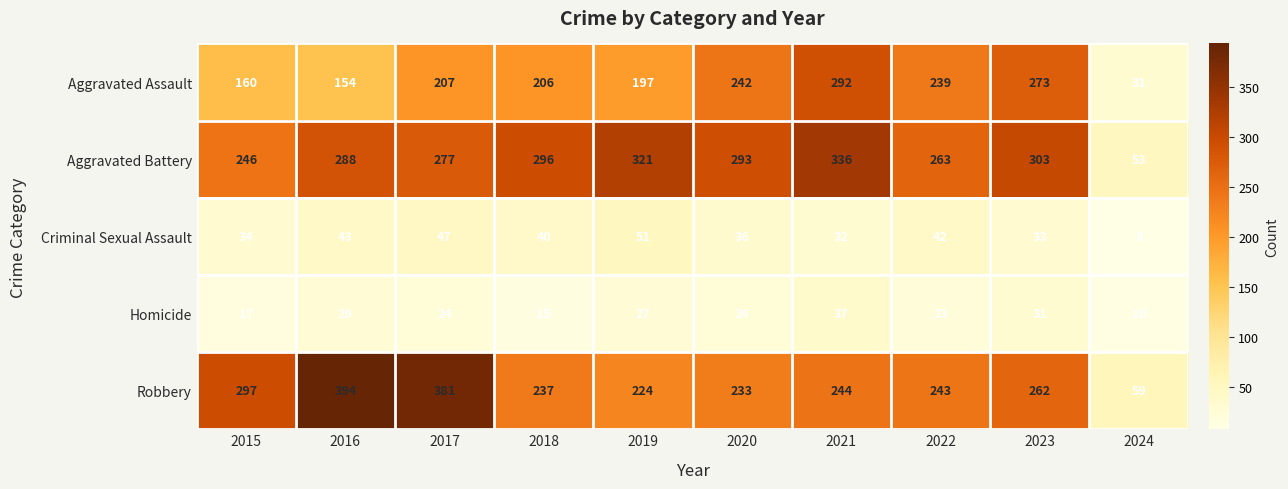

What is the sum of all Aggravated Assault values?

2001